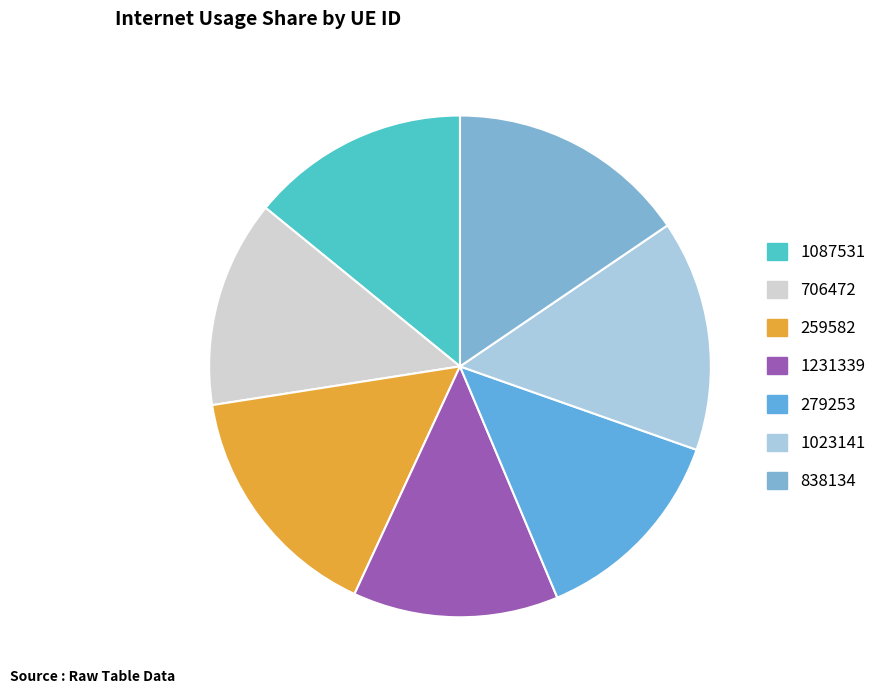

Count the number of slices in the pie.

7